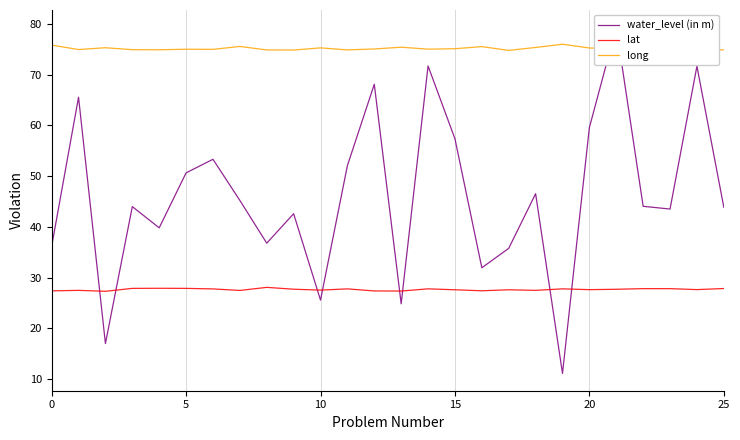

True or false: long and lat cross at least once.

False